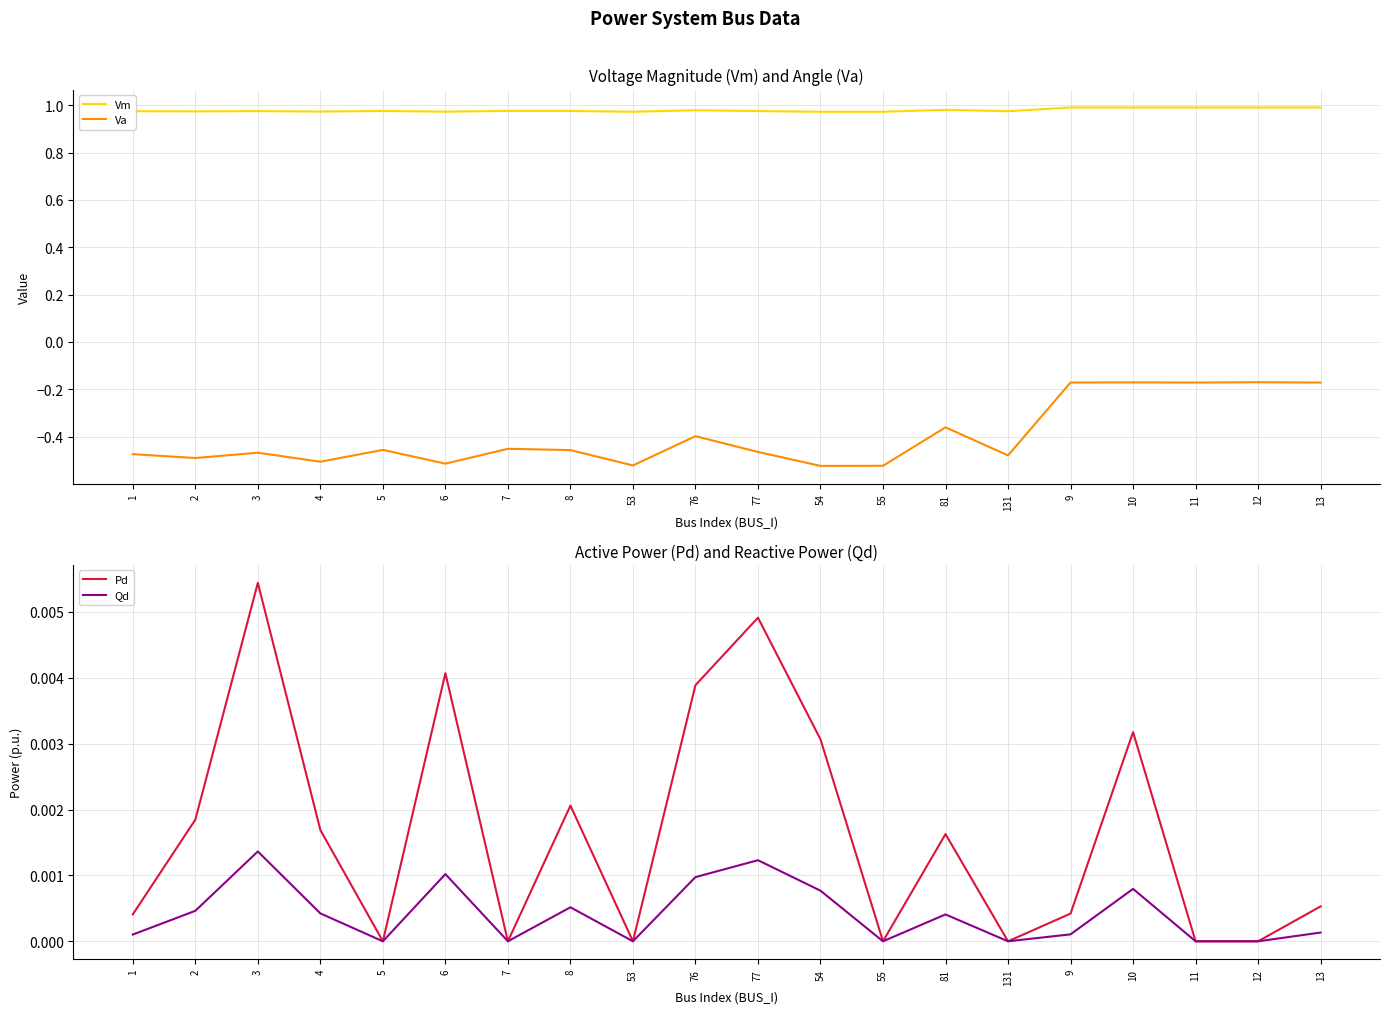

What is the spread (max minus min) of values at 77?

1.4